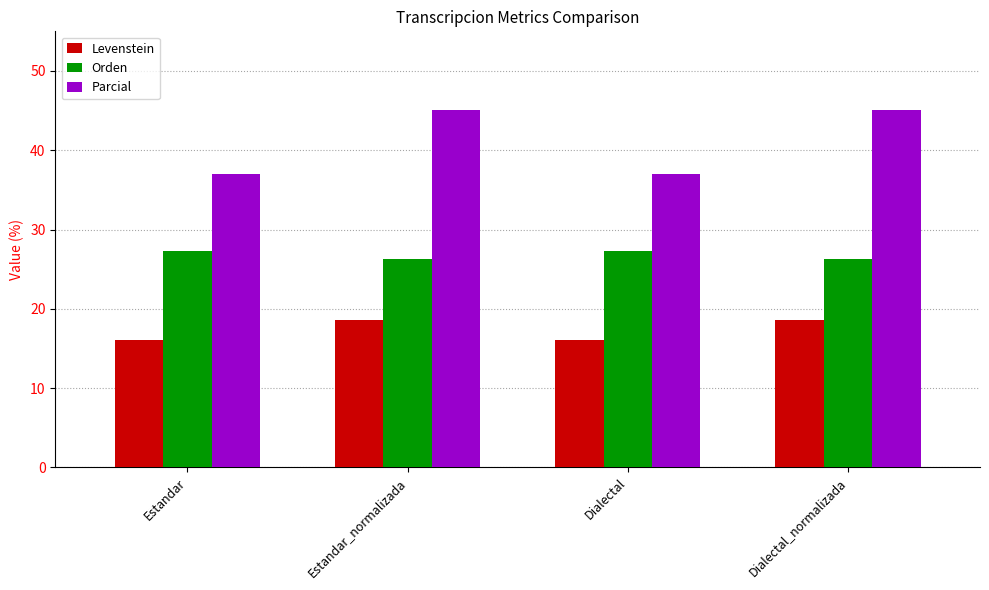

List the series in order of their peak value, lowest first.

Levenstein, Orden, Parcial